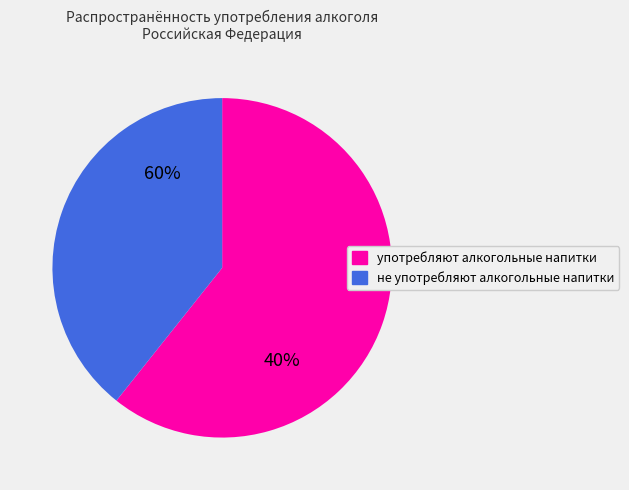

Is it true that не употребляют алкогольные напитки is 39% of the pie?

True